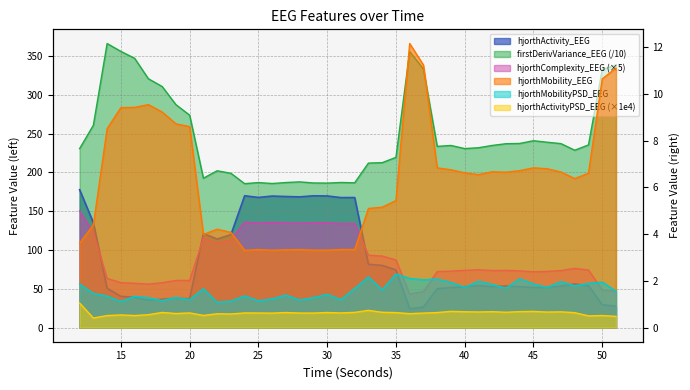

True or false: hjorthActivityPSD_EEG has a value of 1.2 at 33.

False